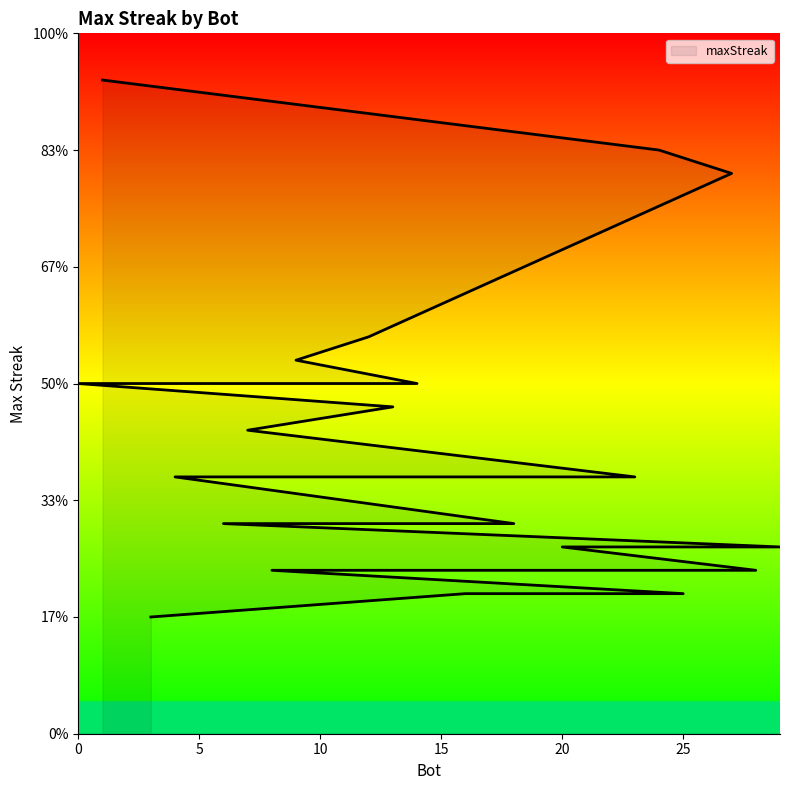

Between 8 and 1, which is larger?

1